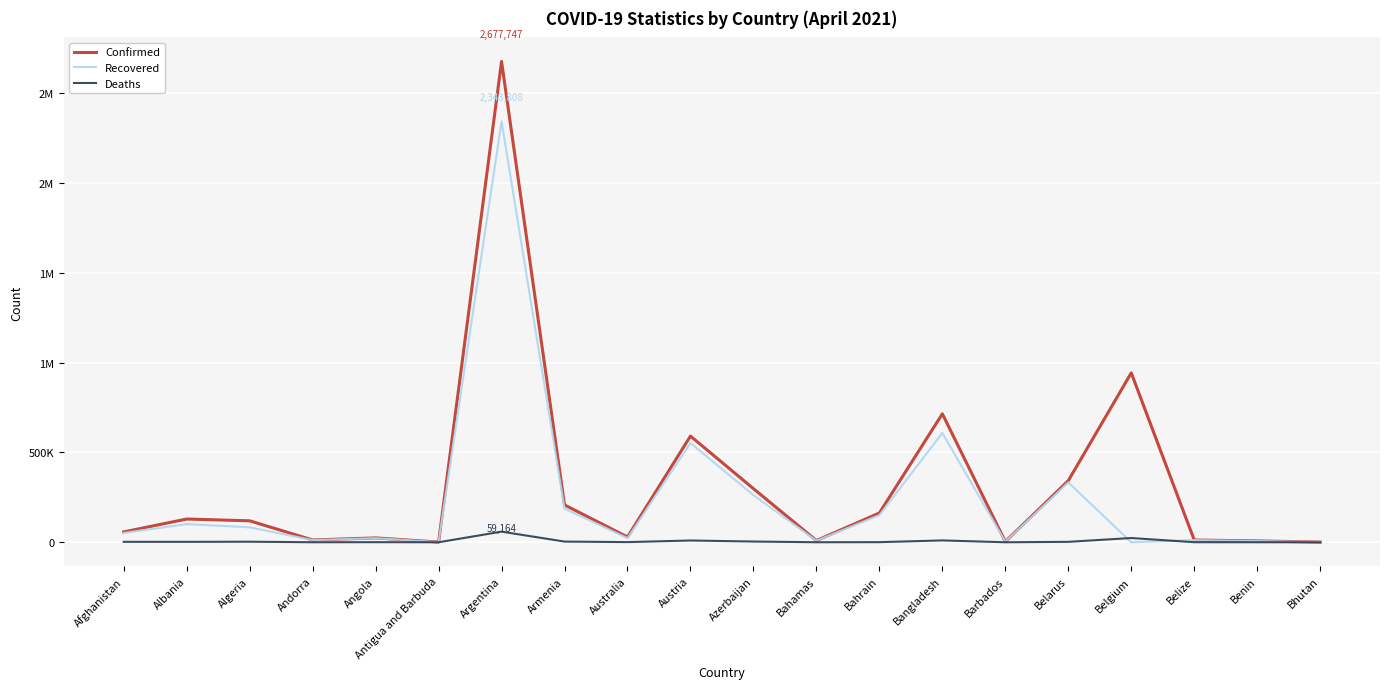

What is the total value across all series at Bahamas?

18812